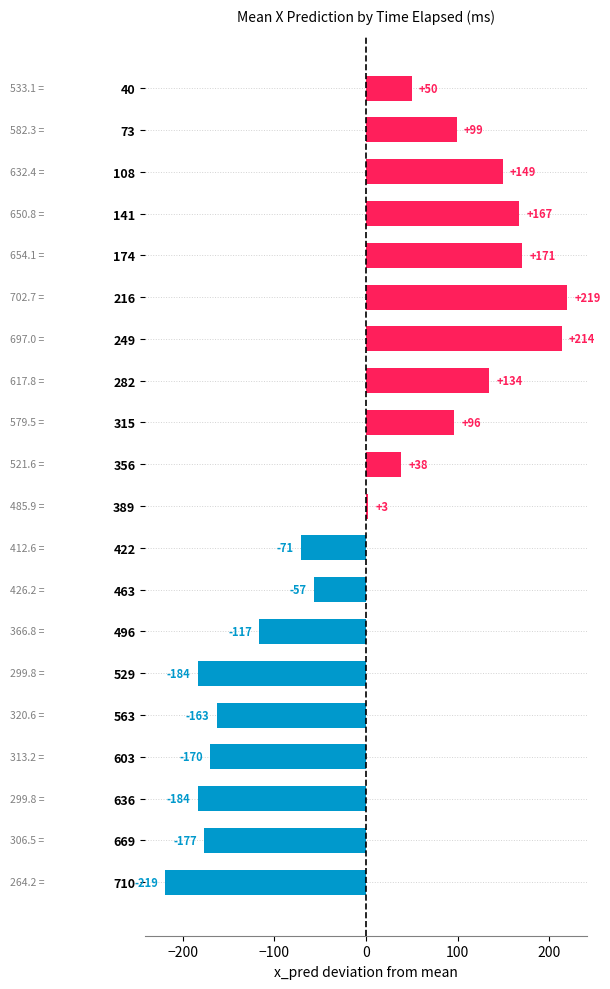

True or false: the data shows 96.2 at 315.

True